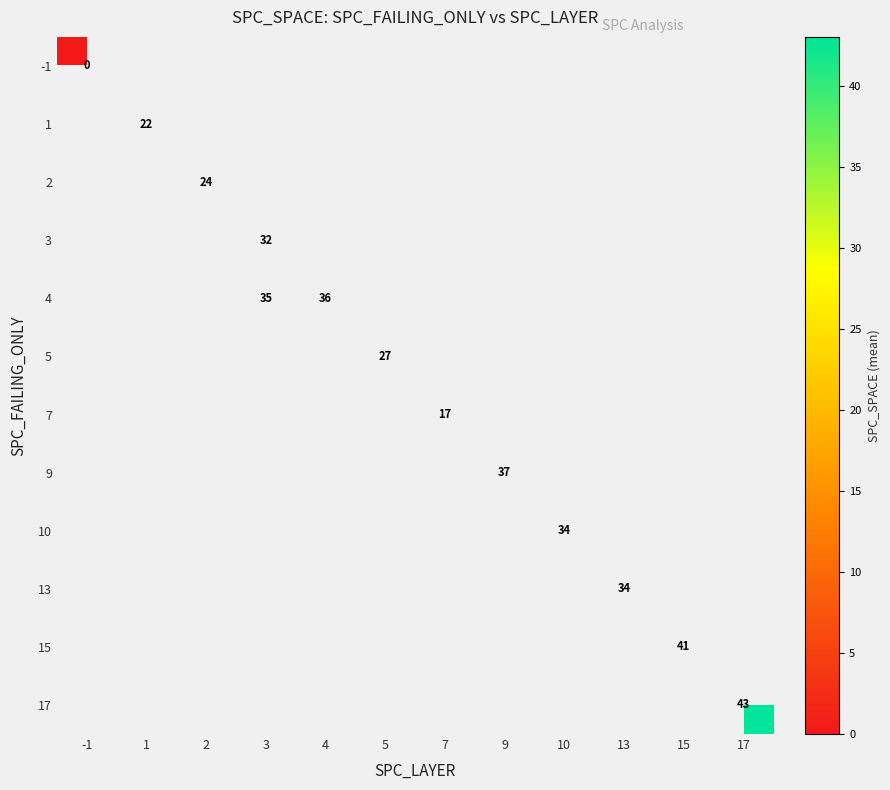

Is it true that 9 equals 37 at 9?

True